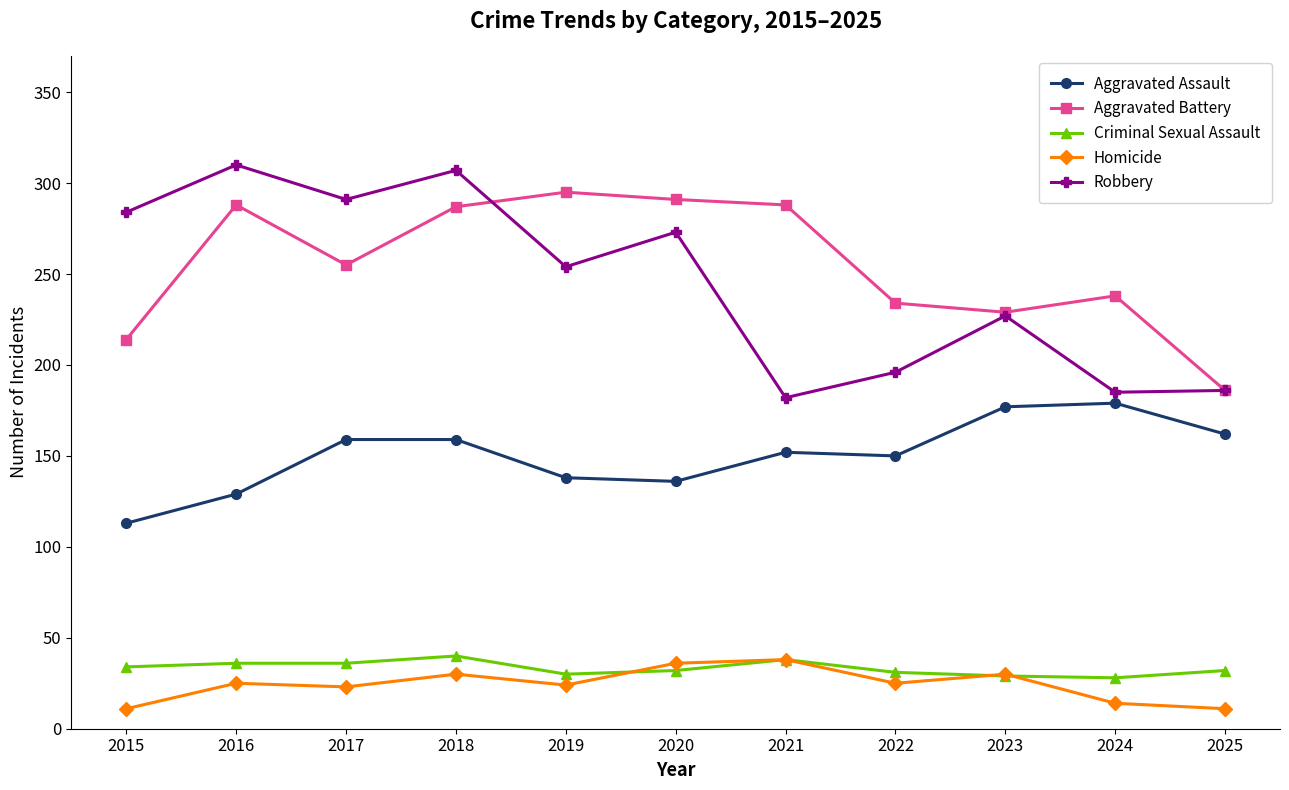

True or false: Criminal Sexual Assault has a value of 36 at 2017.

True